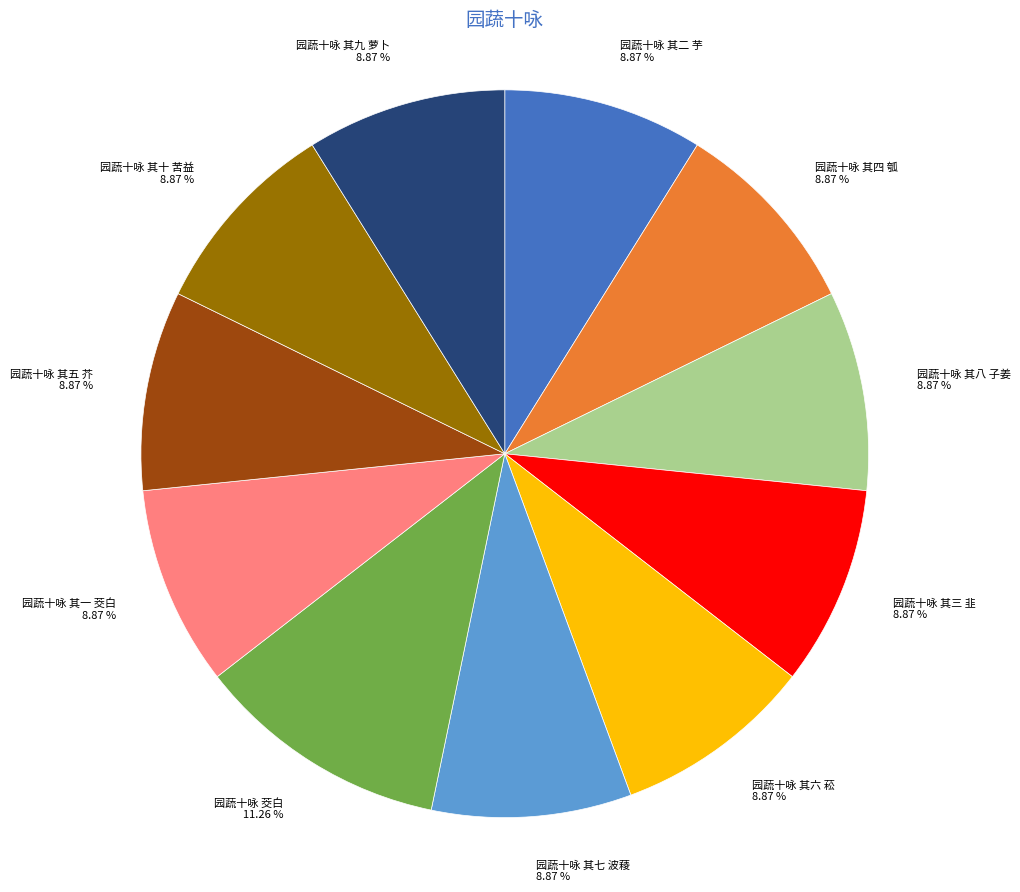

To the nearest percent, what is the combined percentage of 园蔬十咏 其一 茭白 and 园蔬十咏 其九 萝卜?

18%